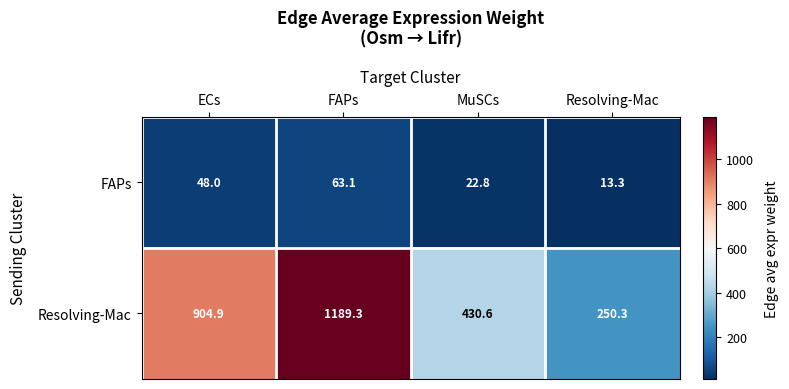

Rank the series by their maximum value, from highest to lowest.

Resolving-Mac, FAPs